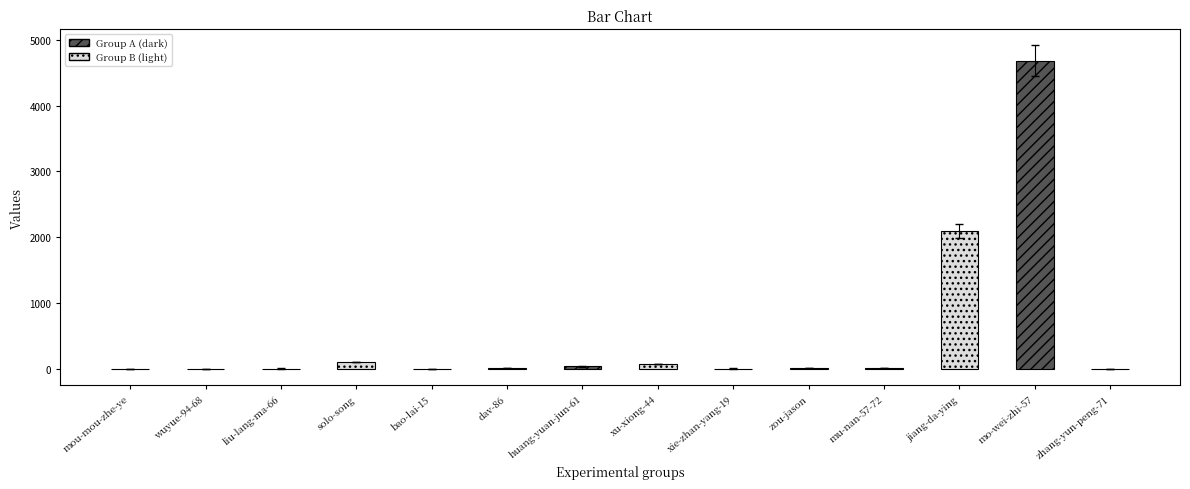

What is the change in value from liu-lang-ma-66 to solo-song?

+100